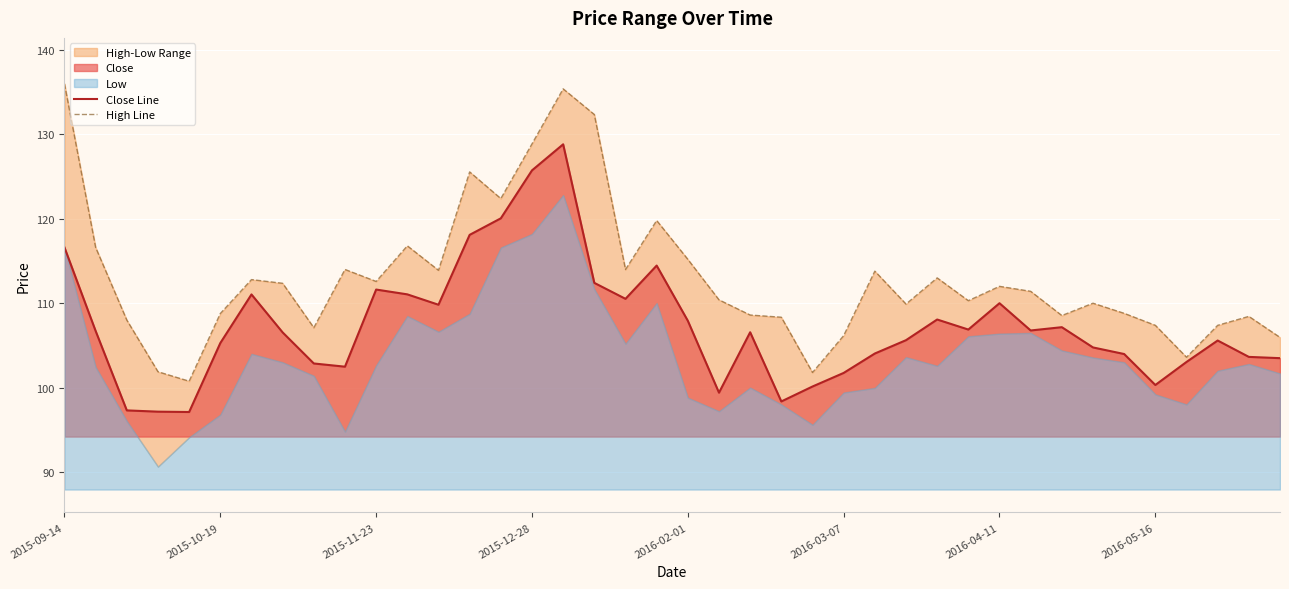

Reading left to right, extract all data points from this chart.

Close Line: 116.6	106.7	97.3	97.2	97.1	105.3	111.0	106.5	102.9	102.5	111.6	111.0	109.8	118.1	120.1	125.7	128.8	112.4	110.5	114.5	107.9	99.4	106.6	98.4	100.1	101.7	104.0	105.6	108.1	106.9	110.0	106.8	107.2	104.8	104.0	100.3	103.0	105.6	103.6	103.5
High Line: 136.0	116.6	108.0	101.9	100.8	108.8	112.8	112.4	107.1	114.0	112.6	116.8	113.9	125.6	122.4	128.9	135.4	132.4	114.0	119.8	115.2	110.4	108.6	108.3	101.8	106.2	113.8	109.9	113.0	110.3	112.0	111.4	108.5	110.0	108.8	107.4	103.6	107.4	108.4	106.0